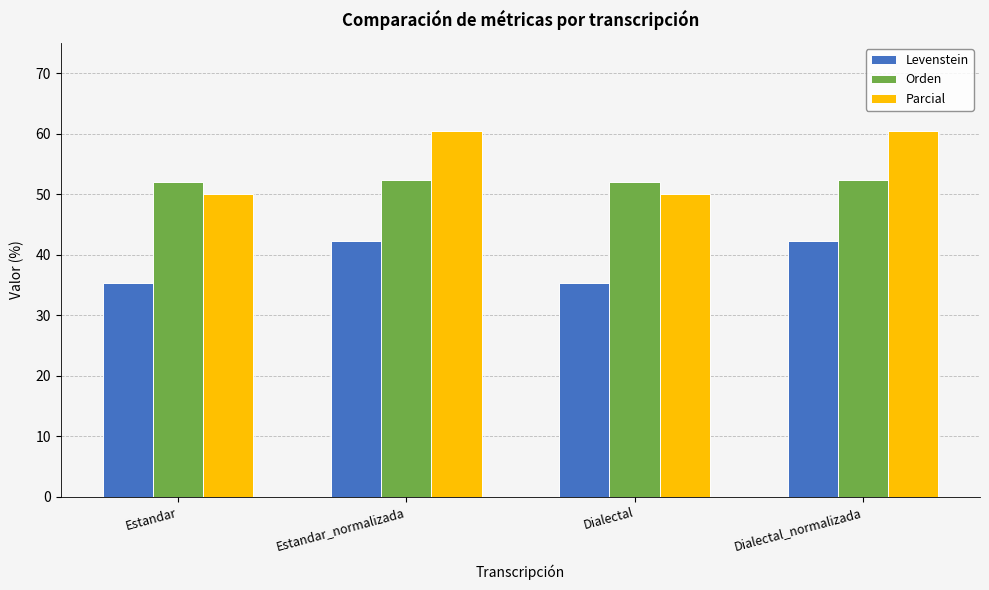

At which label does Levenstein first exceed 42?

Estandar_normalizada